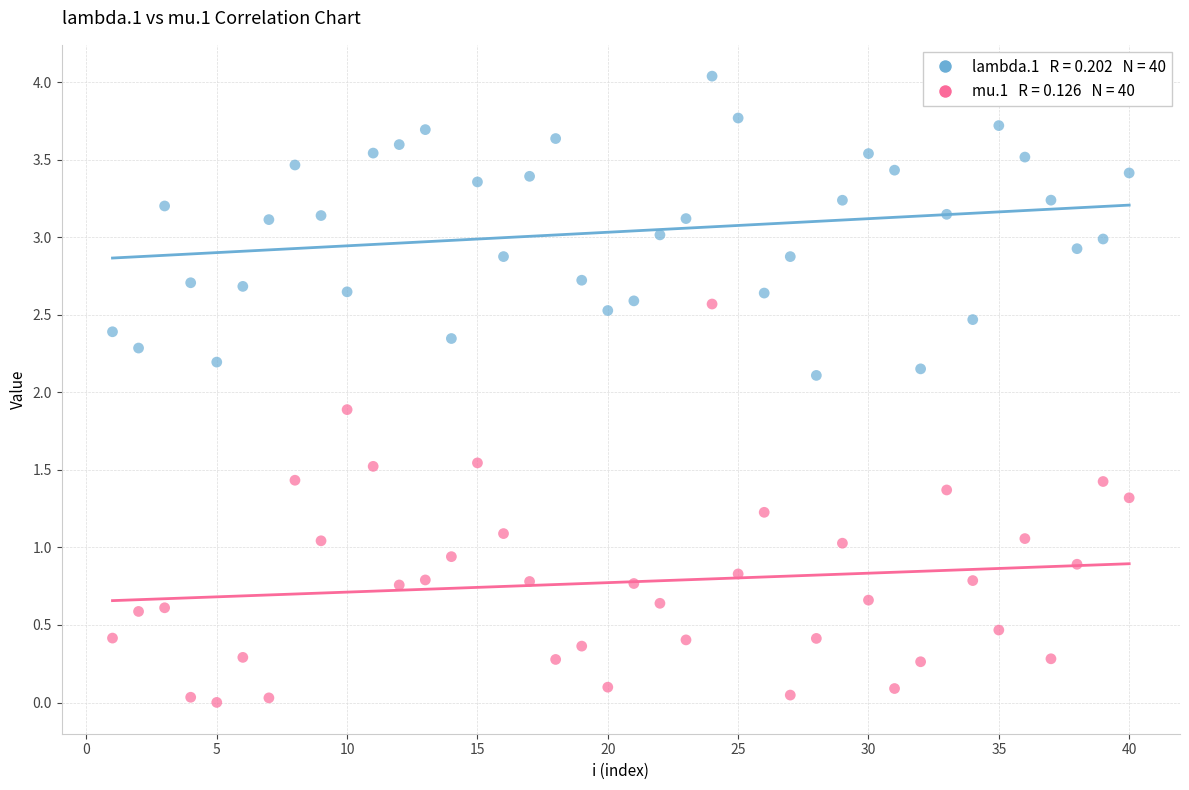

Across all data points, what is the range of Y values (max minus min)?

4.0